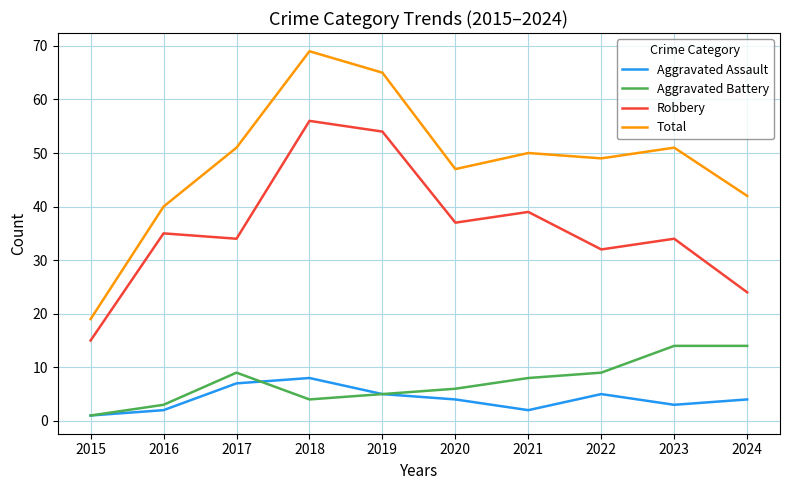

True or false: Robbery and Total intersect in this chart.

False